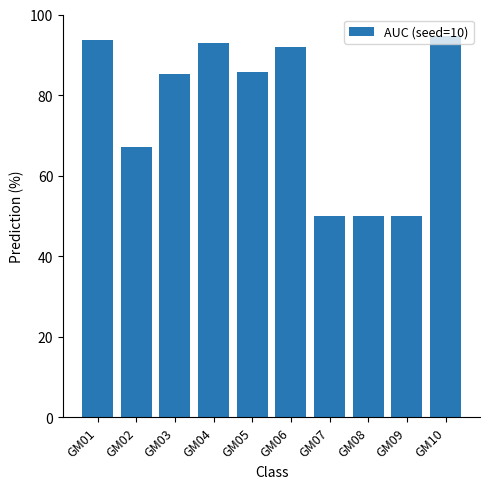

What is the value of the 5th bar from the left?

85.7